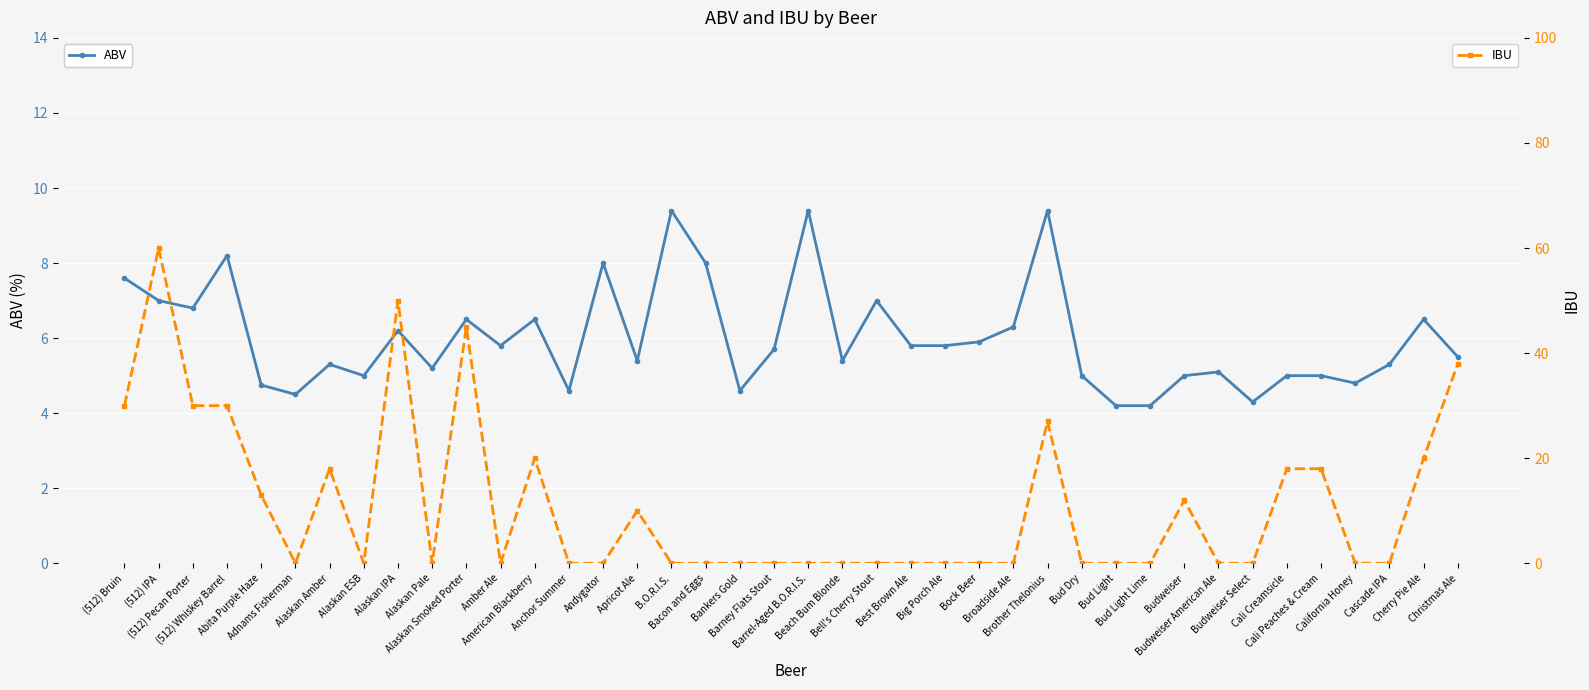

What is the difference between the maximum and minimum values in the IBU series?

60